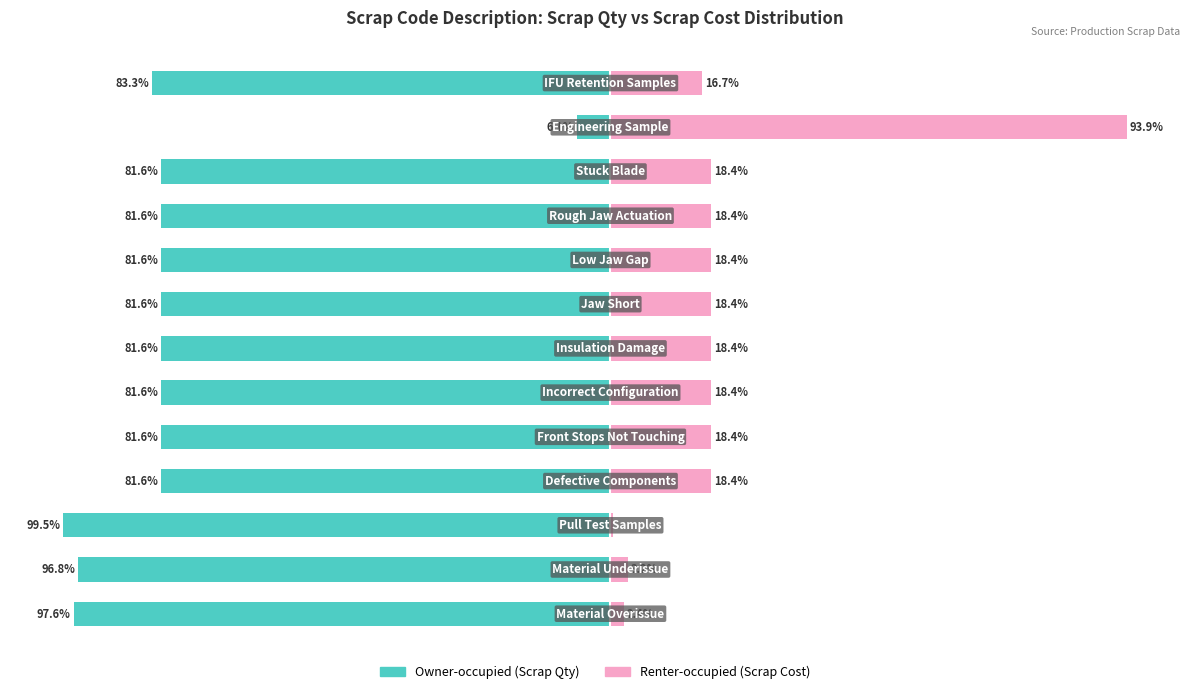

The Owner-occupied series shows -41.9 at 12. True or false?

False